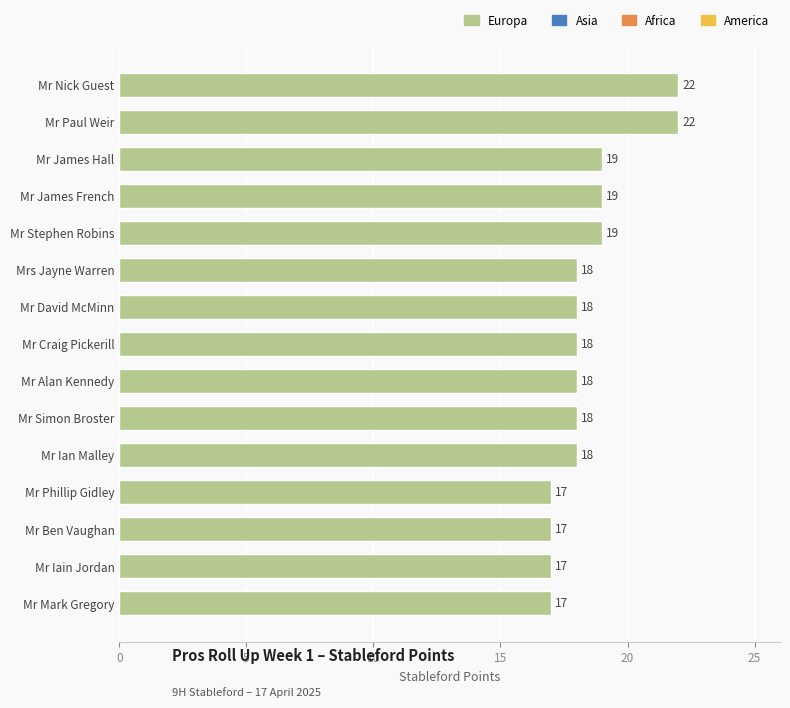

Reading bottom to top, what are all the values shown in this chart?

Mr Mark Gregory=17	Mr Iain Jordan=17	Mr Ben Vaughan=17	Mr Phillip Gidley=17	Mr Ian Malley=18	Mr Simon Broster=18	Mr Alan Kennedy=18	Mr Craig Pickerill=18	Mr David McMinn=18	Mrs Jayne Warren=18	Mr Stephen Robins=19	Mr James French=19	Mr James Hall=19	Mr Paul Weir=22	Mr Nick Guest=22